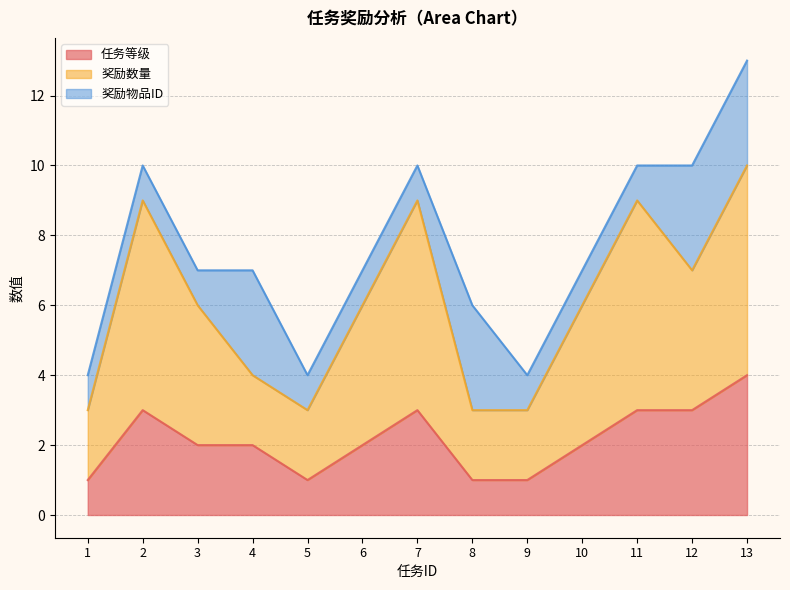

Which series changed the most between 8 and 13?

奖励数量